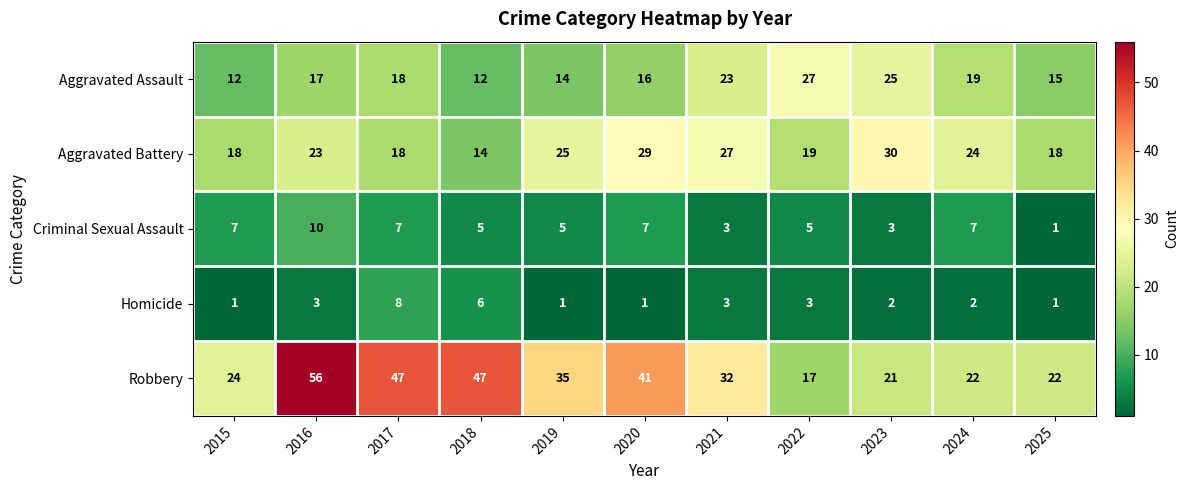

Which label corresponds to the largest value in the chart?

2016